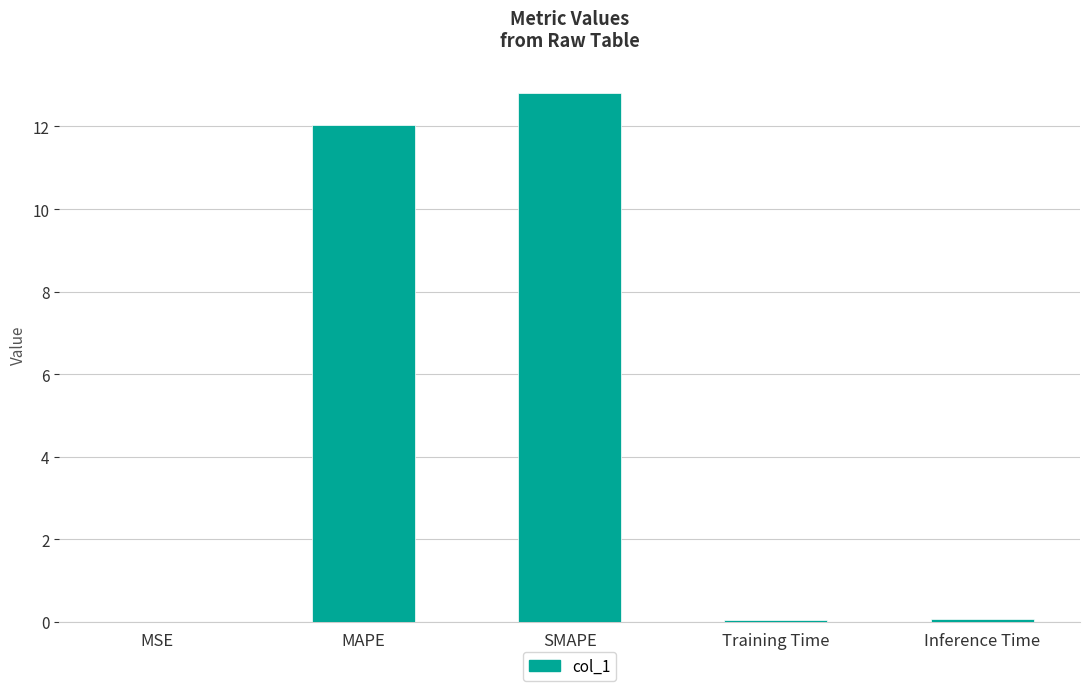

What is the greatest value displayed?

12.8